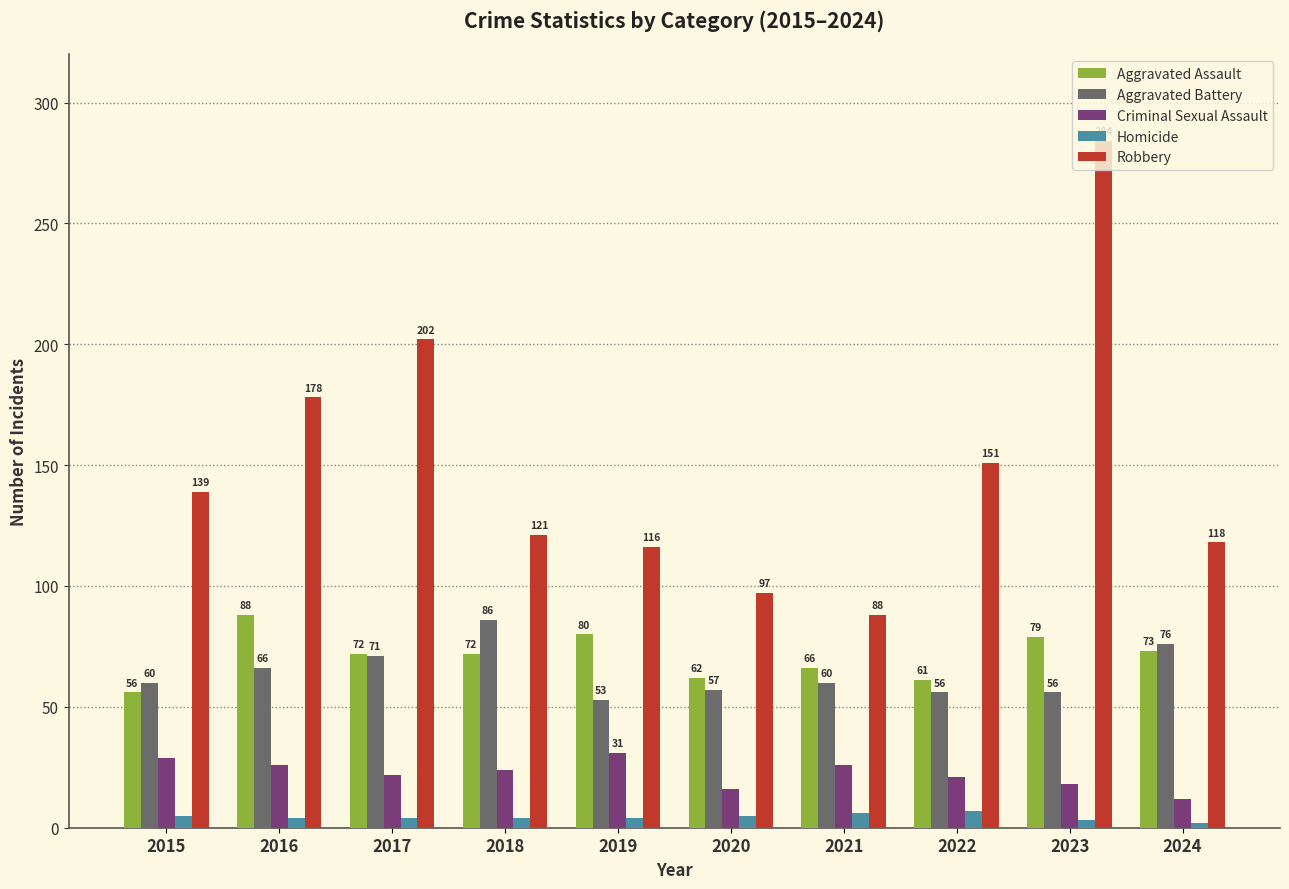

Is the value of Criminal Sexual Assault at 2023 greater than the value of Robbery at 2015?

No